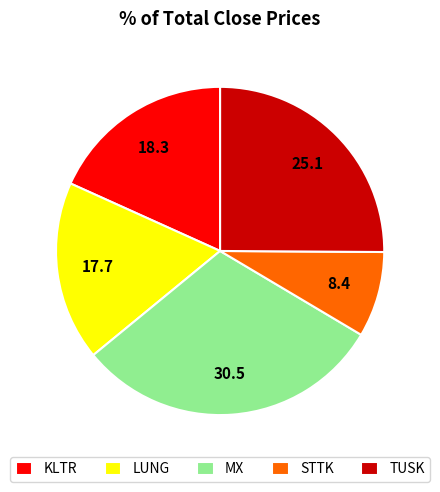

Which slice is the largest?

MX